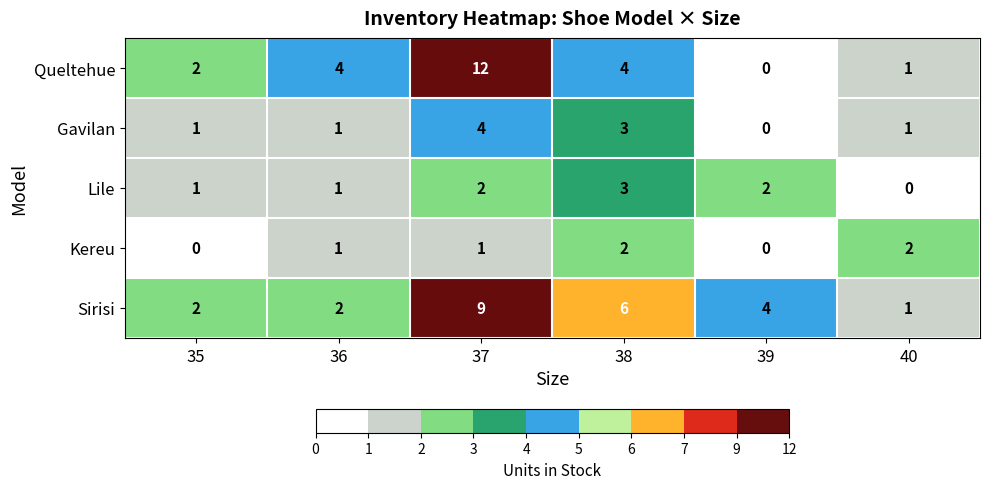

Reading left to right, what are all the values shown in this chart?

Queltehue: 2	4	12	4	0	1
Gavilan: 1	1	4	3	0	1
Lile: 1	1	2	3	2	0
Kereu: 0	1	1	2	0	2
Sirisi: 2	2	9	6	4	1